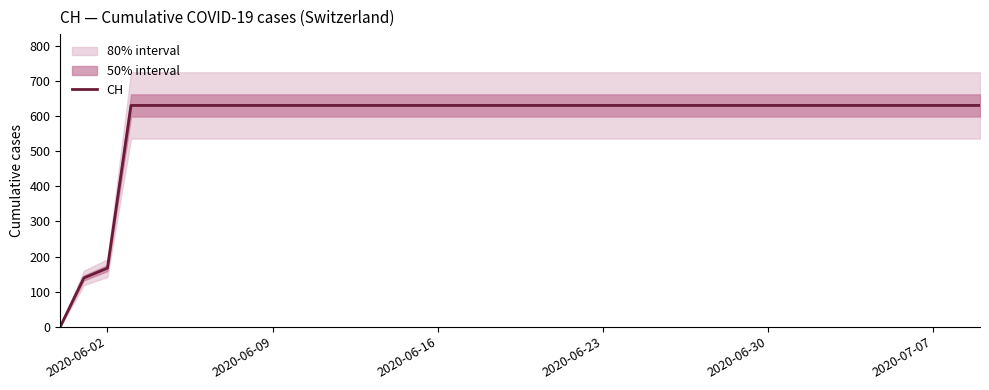

What is the difference between the maximum and minimum values?

631